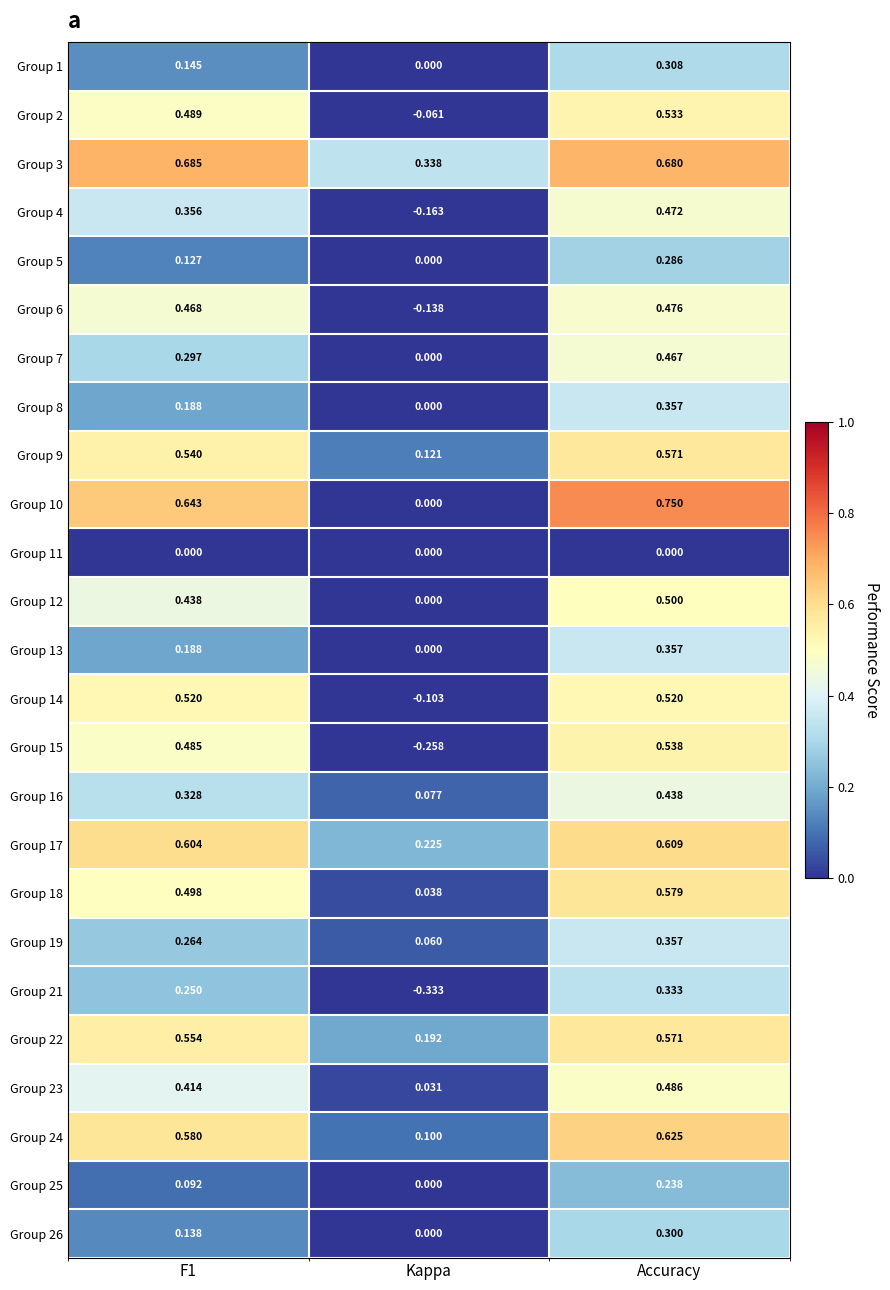

Is the value of Group 14 at F1 greater than the value of Group 2 at Accuracy?

No